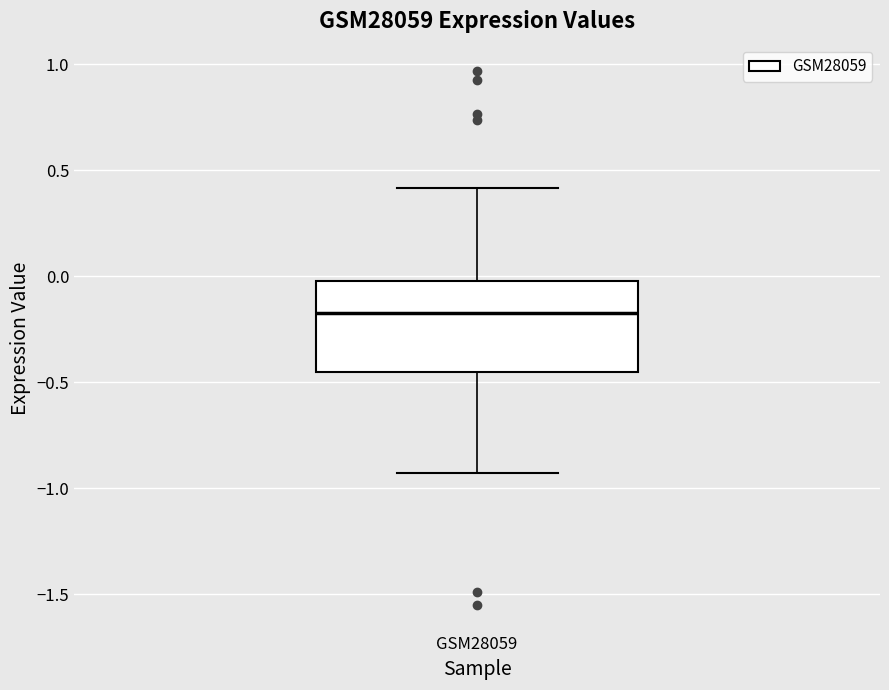

Transcribe this box plot: give where the median line is, the range the box spans, and where the two whiskers end, as read against the y-axis. The values are not printed on the chart, so give them approximately, as read against the axis.

median -0.15, box -0.45 to 0.00, whiskers -0.95 to 0.40